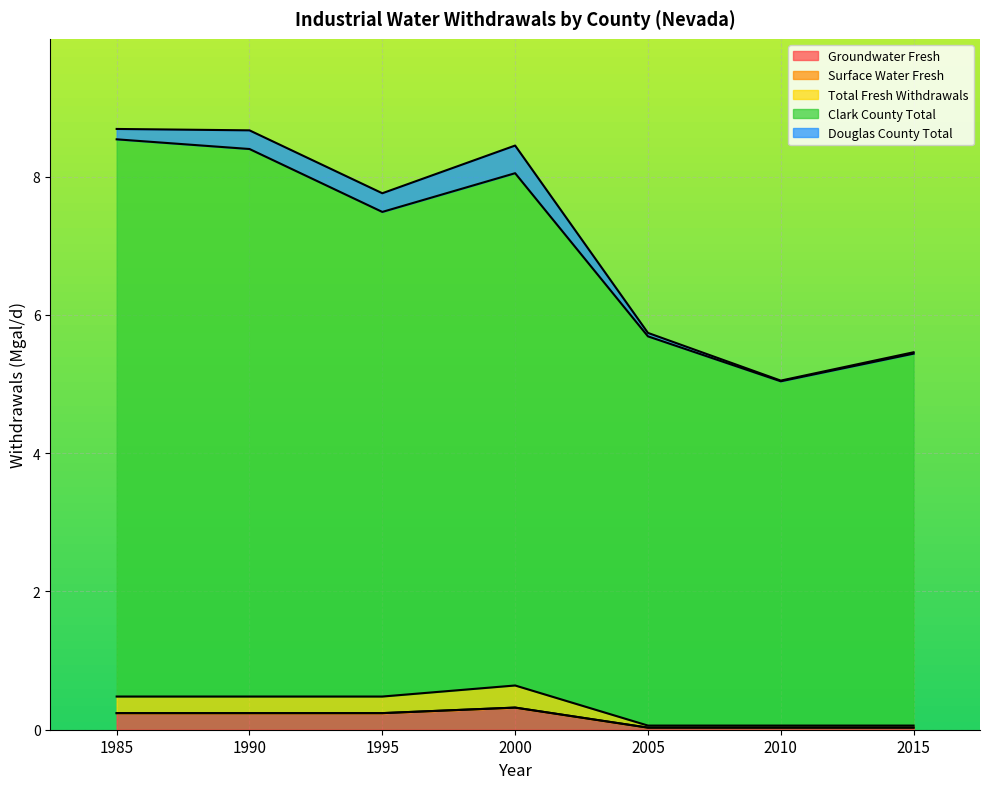

How many interior local peaks does the Clark County Total series have?

1